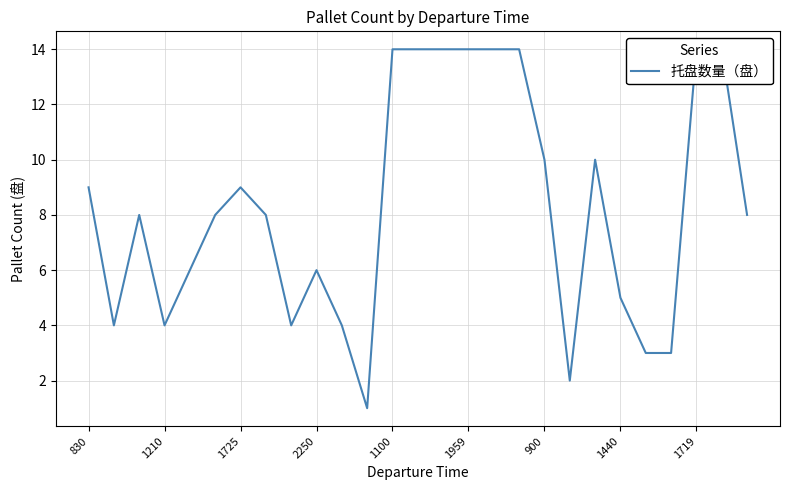

What is the difference between the maximum and minimum values?

13